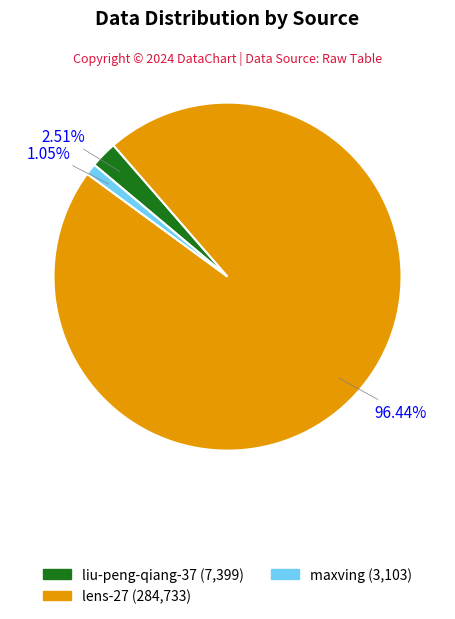

True or false: liu-peng-qiang-37 accounts for 3% of the total.

True